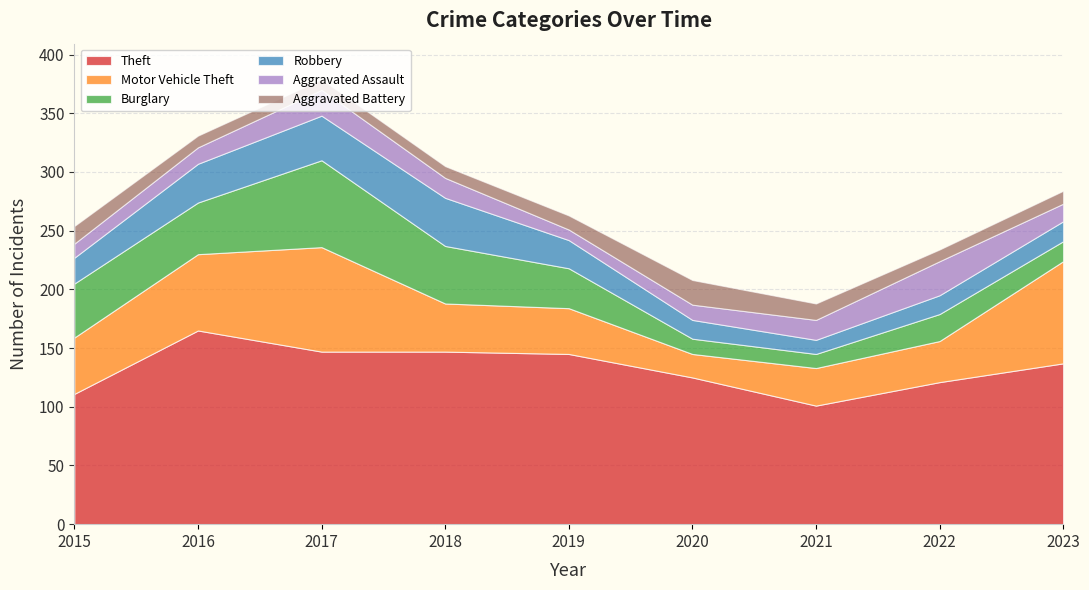

Reading left to right, transcribe all the data shown in this chart.

Theft: 2015=111	2016=165	2017=147	2018=147	2019=145	2020=125	2021=101	2022=121	2023=137
Motor Vehicle Theft: 2015=48	2016=65	2017=89	2018=41	2019=39	2020=20	2021=32	2022=35	2023=87
Burglary: 2015=46	2016=44	2017=74	2018=49	2019=34	2020=13	2021=12	2022=23	2023=17
Robbery: 2015=22	2016=33	2017=38	2018=41	2019=24	2020=16	2021=12	2022=16	2023=17
Aggravated Assault: 2015=12	2016=14	2017=22	2018=17	2019=9	2020=13	2021=17	2022=29	2023=15
Aggravated Battery: 2015=15	2016=10	2017=9	2018=10	2019=12	2020=21	2021=14	2022=10	2023=11